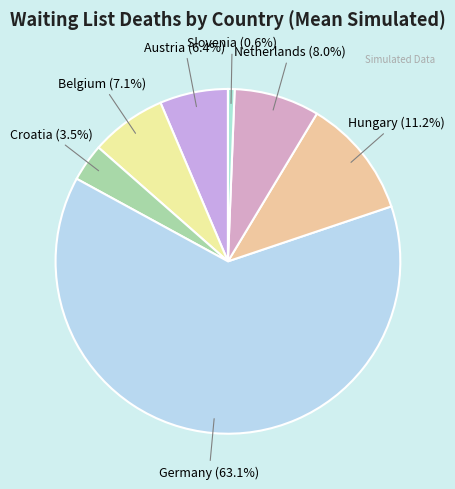

Which slice is the largest?

Germany